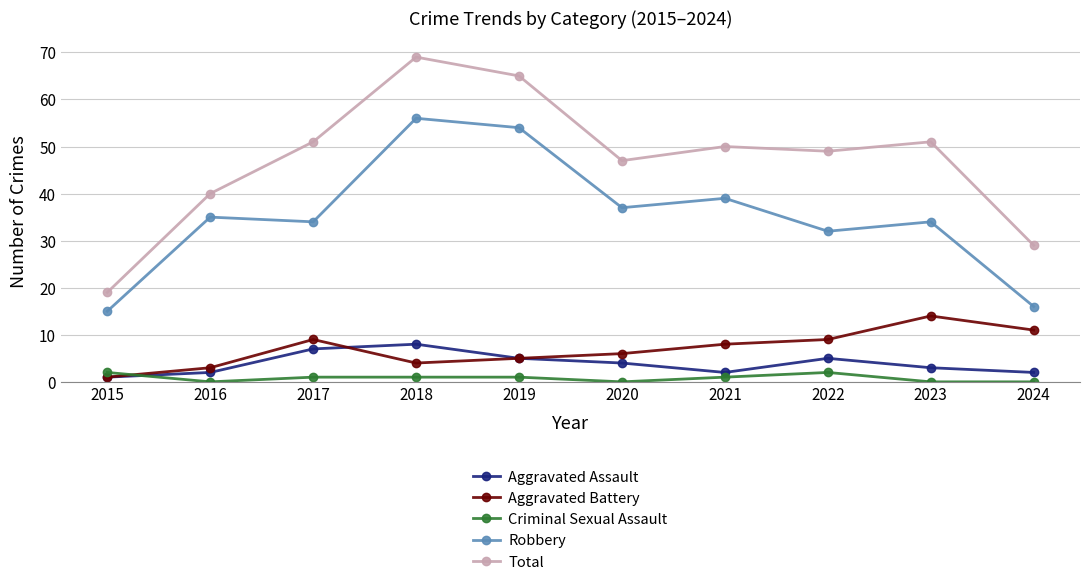

Reading right to left, transcribe all the data shown in this chart.

Aggravated Assault: 2	3	5	2	4	5	8	7	2	1
Aggravated Battery: 11	14	9	8	6	5	4	9	3	1
Criminal Sexual Assault: 0	0	2	1	0	1	1	1	0	2
Robbery: 16	34	32	39	37	54	56	34	35	15
Total: 29	51	49	50	47	65	69	51	40	19